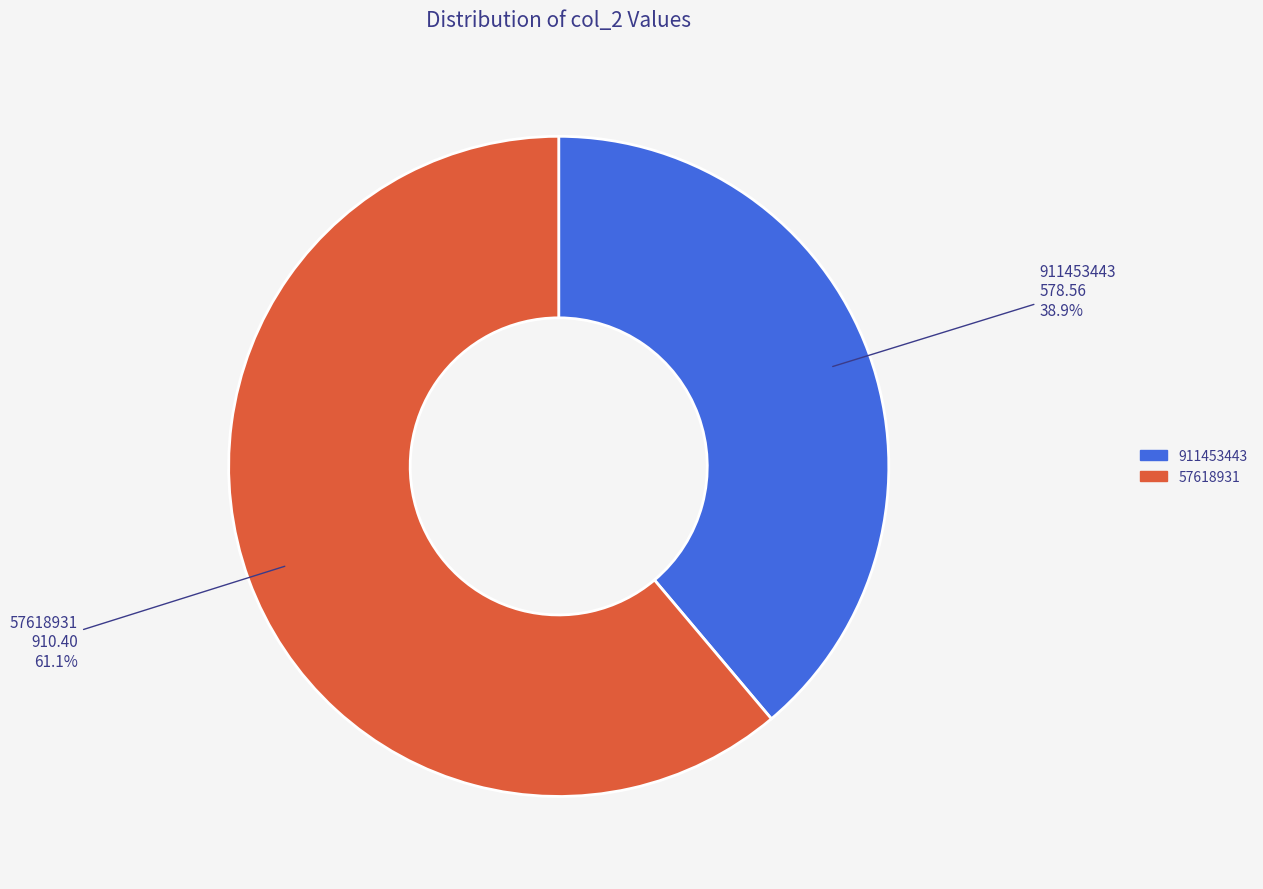

To the nearest percent, what is the average slice percentage?

50%